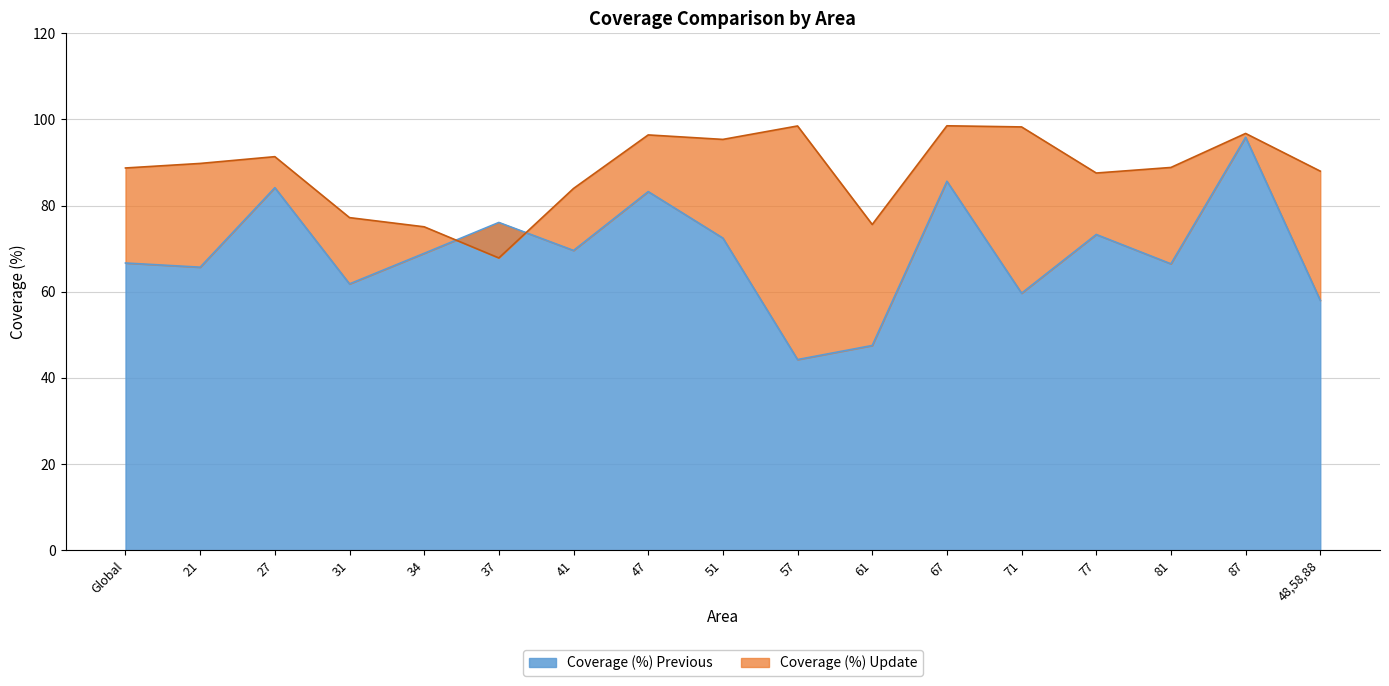

What are all the series names shown in the legend?

Coverage (%) Previous, Coverage (%) Update